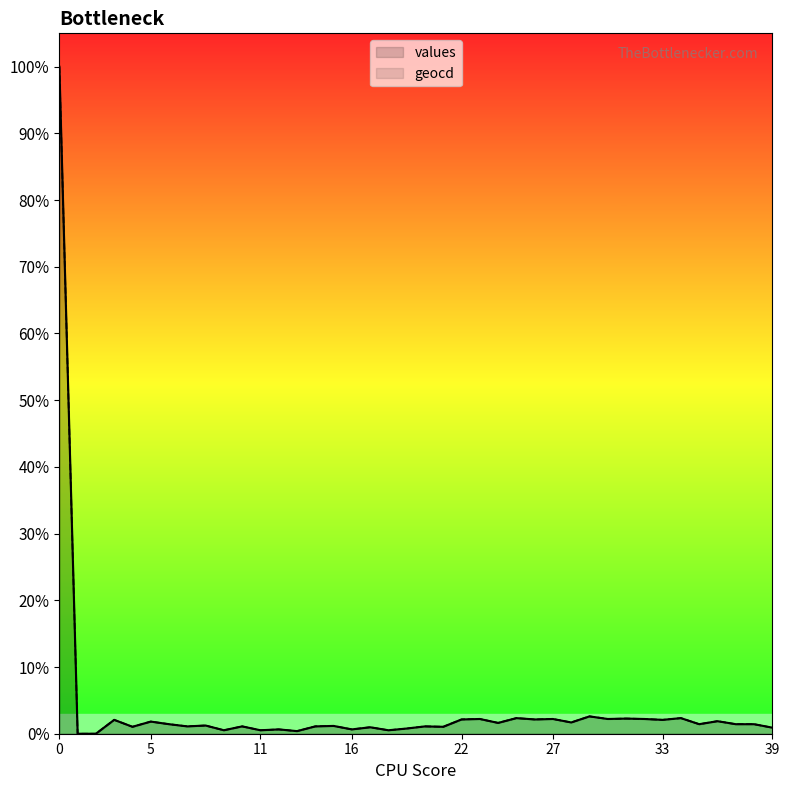

How many interior local valleys does the values series have?

14